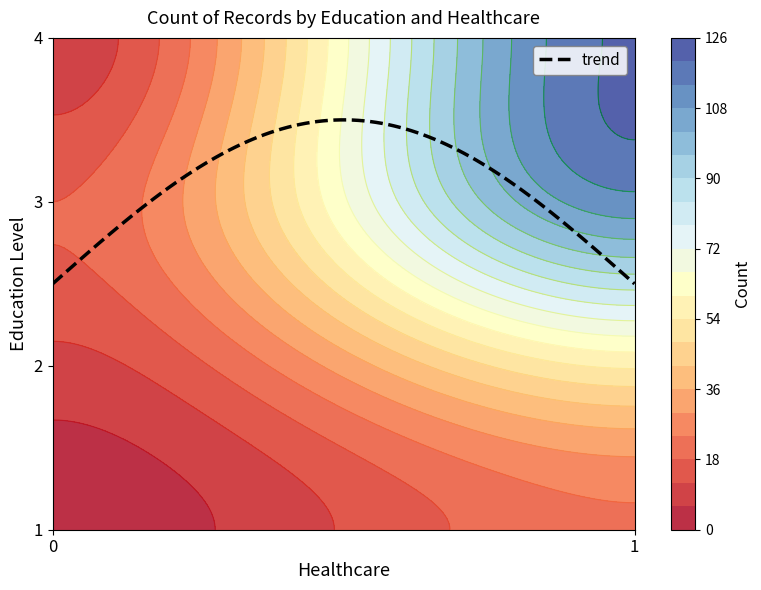

What is the change in value from education=1, healthcare=0 to education=3, healthcare=0?

+16